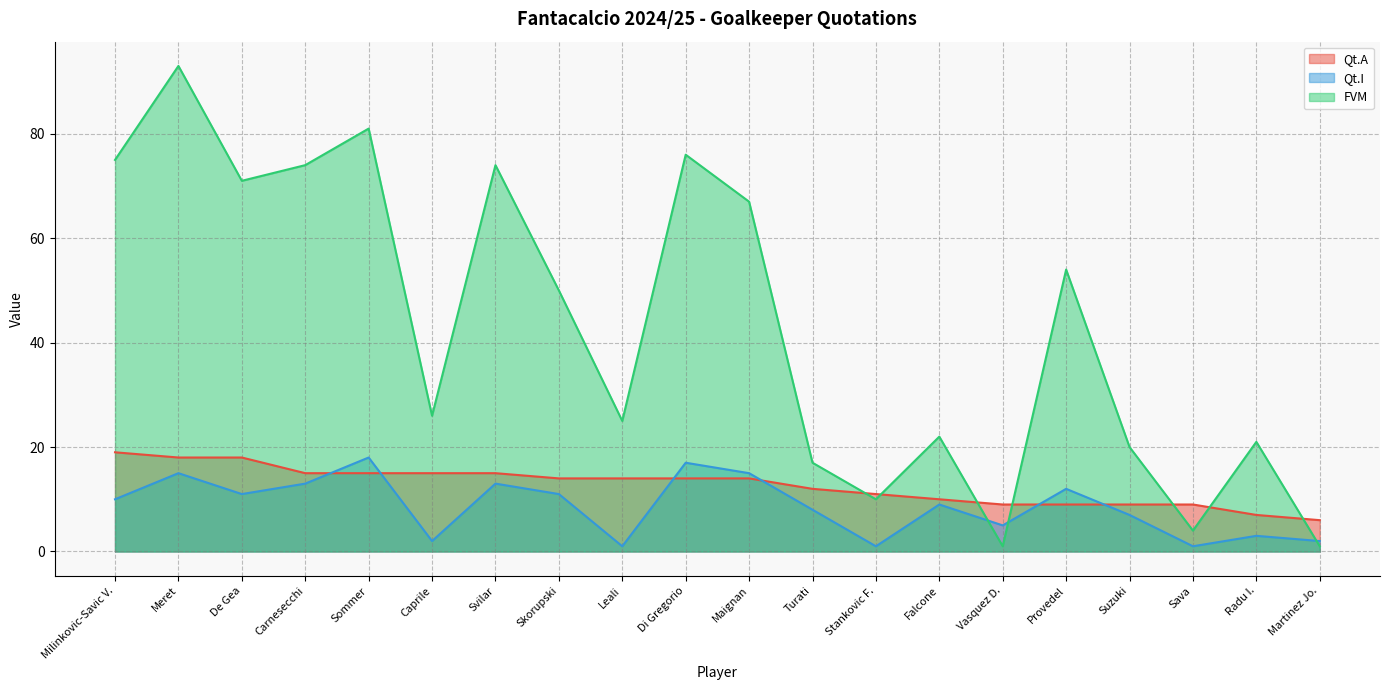

What is the value of the FVM point at the 14th from the left?

22